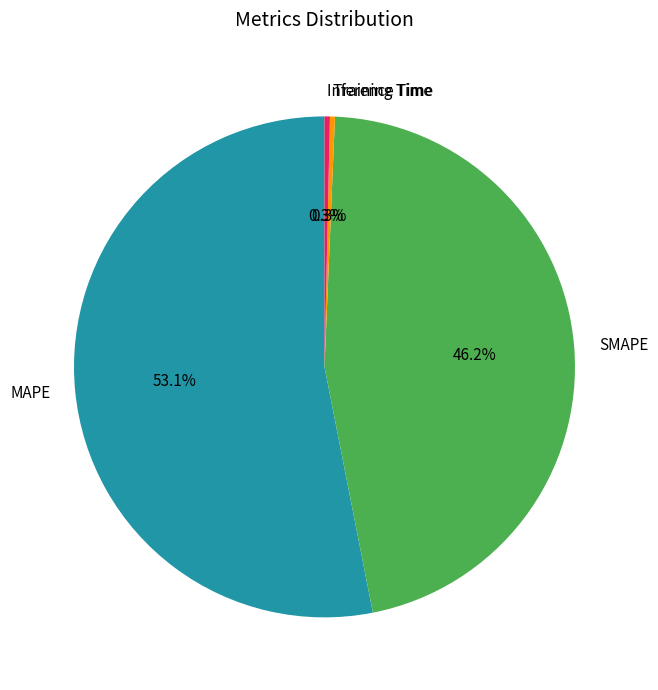

To the nearest percent, what is the average slice percentage?

25%